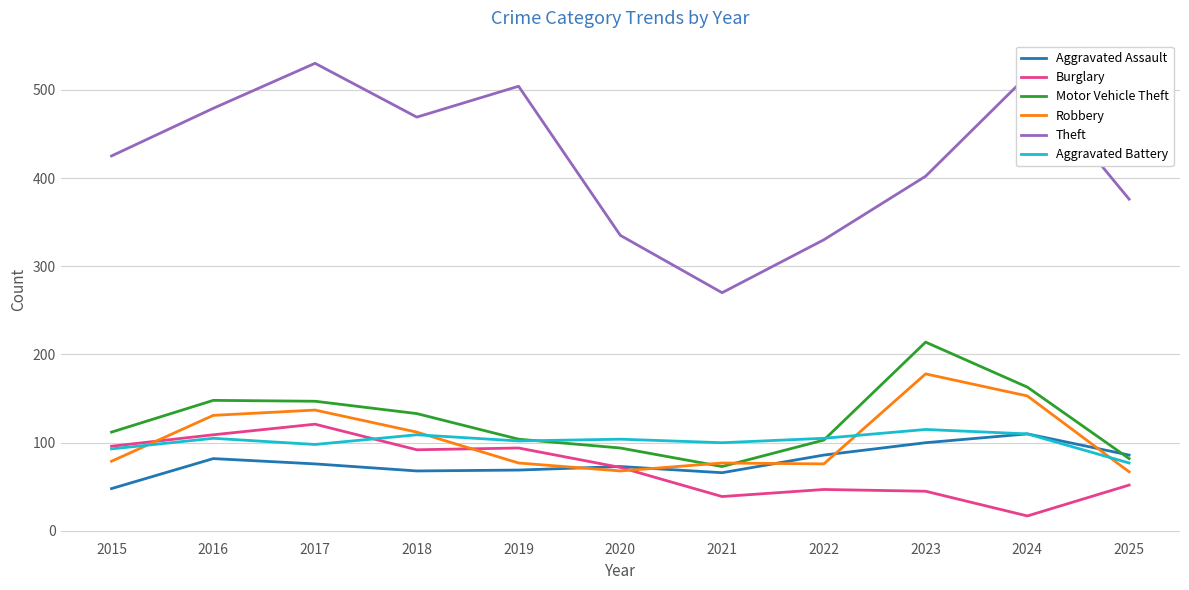

Which category has the lowest value across all series?

2024